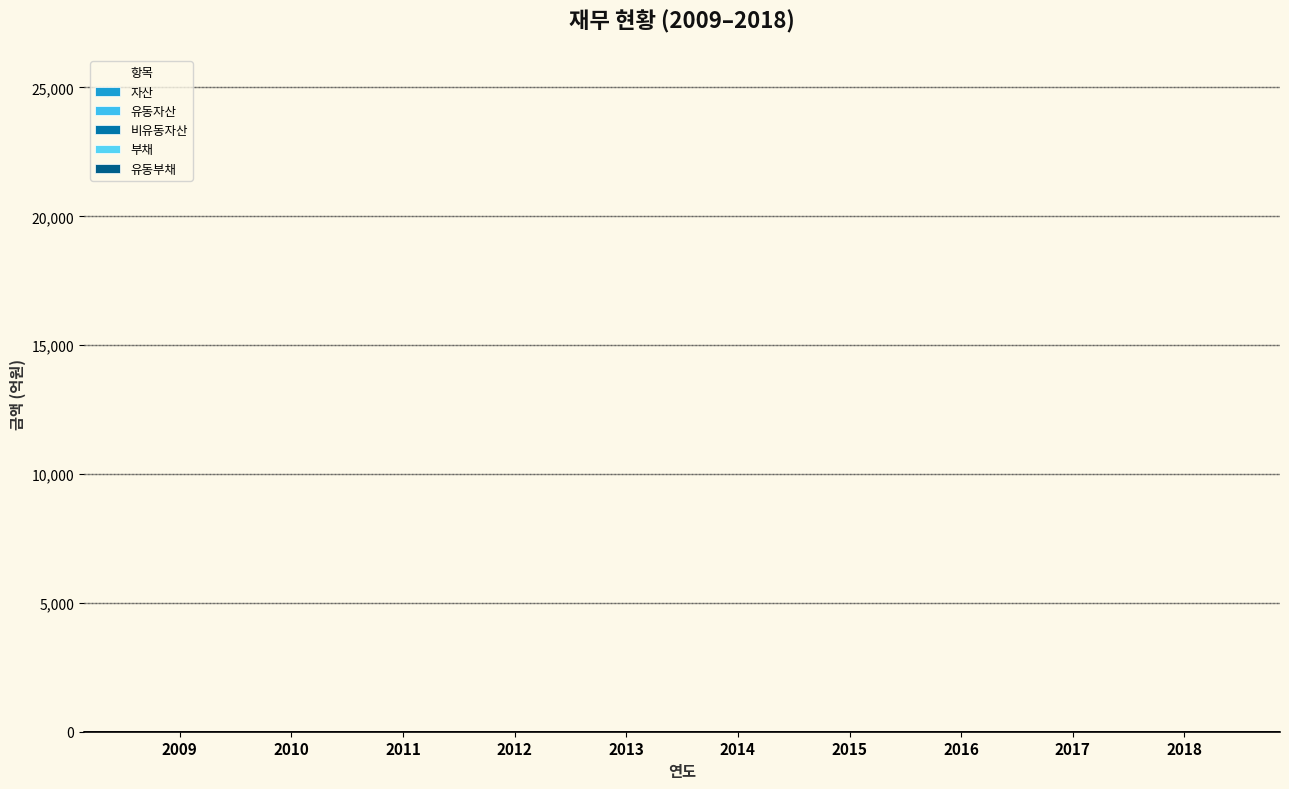

Which has a higher value, 2014 or 2018?

2018